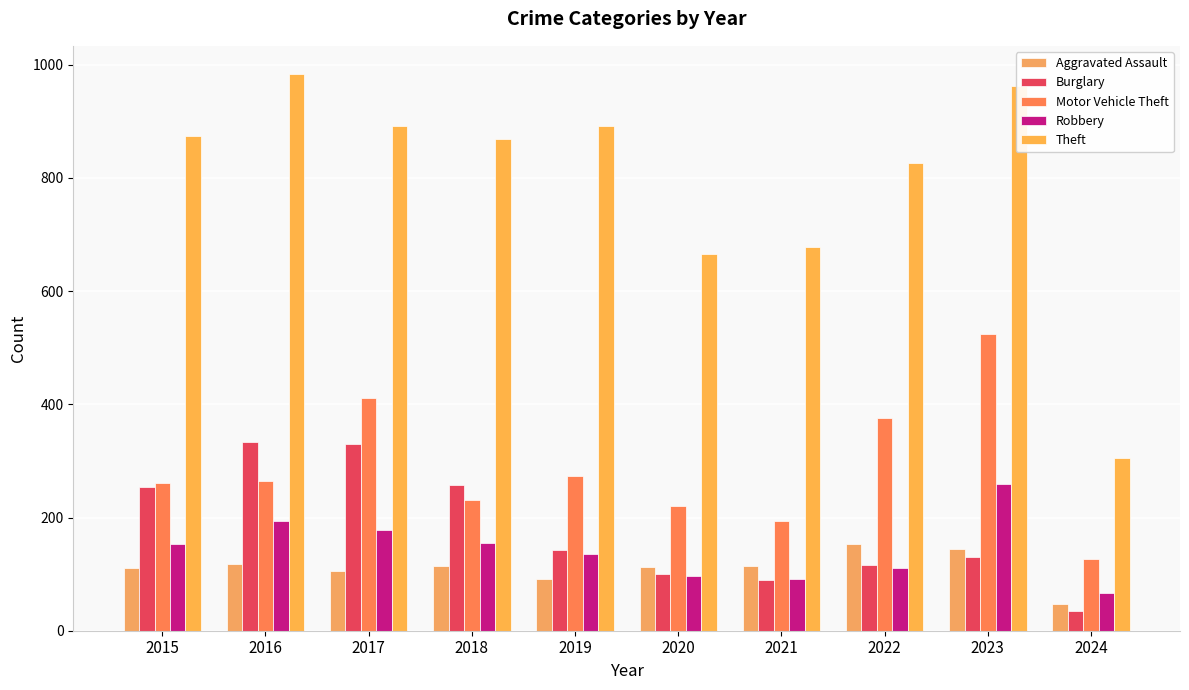

What is the difference between the highest and lowest values at 2021?

588